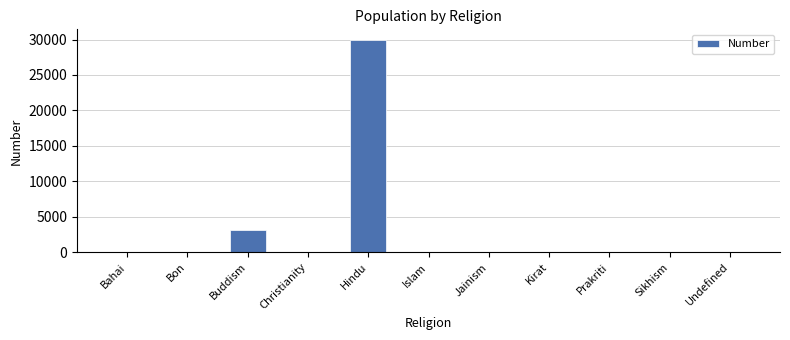

The chart shows a value of 10150 at Jainism. True or false?

False